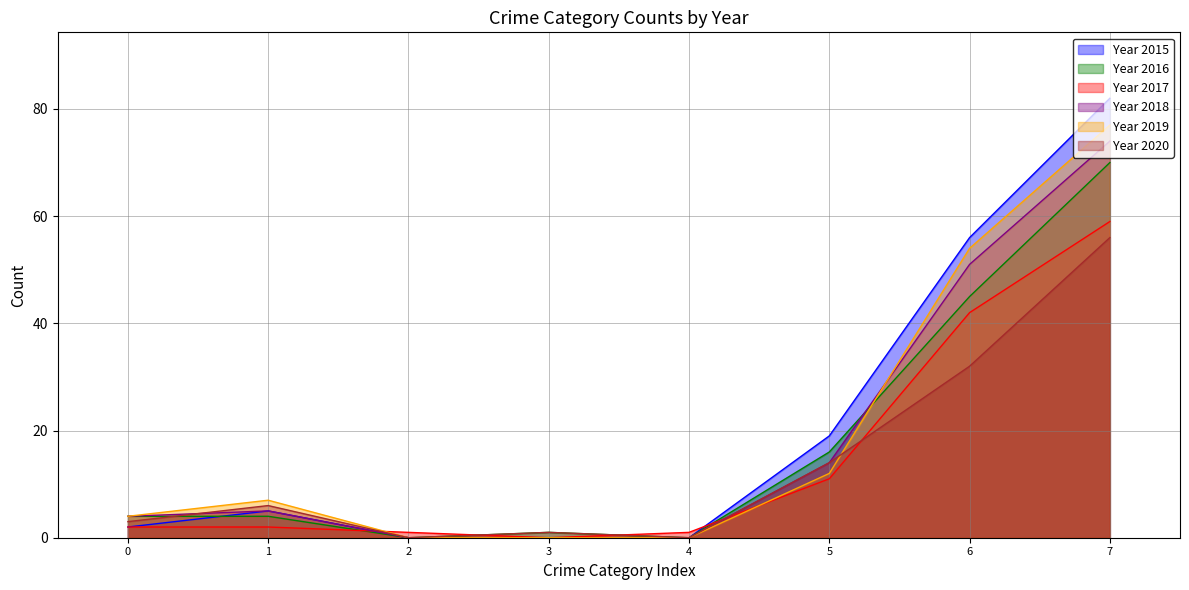

The value of Year 2015 at 1 is 8. True or false?

False